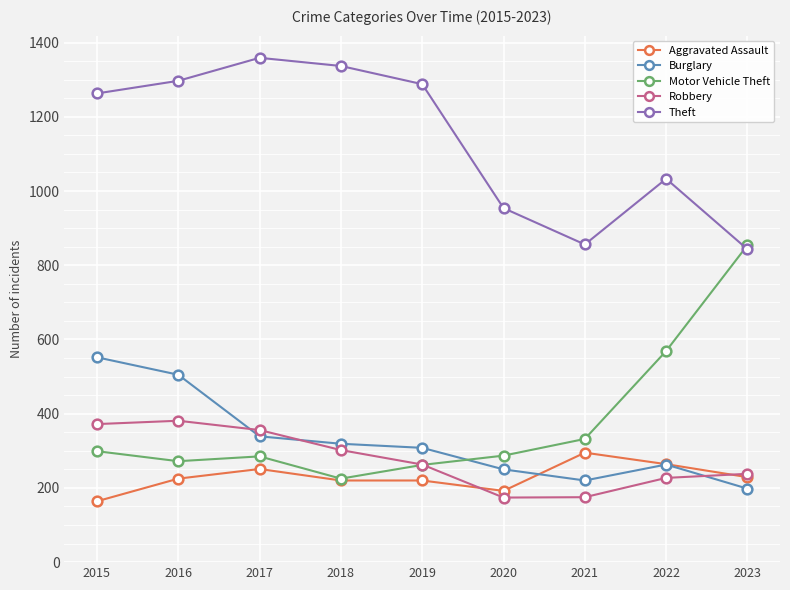

At how many categories does at least one series exceed 1076?

5